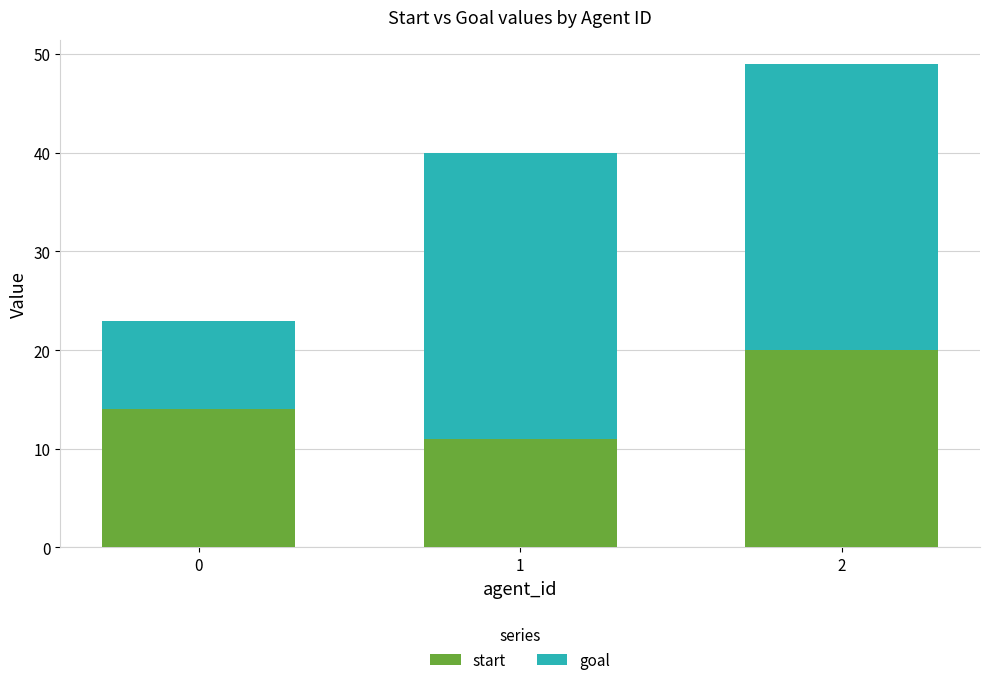

What is the total value across all series at 2?

49